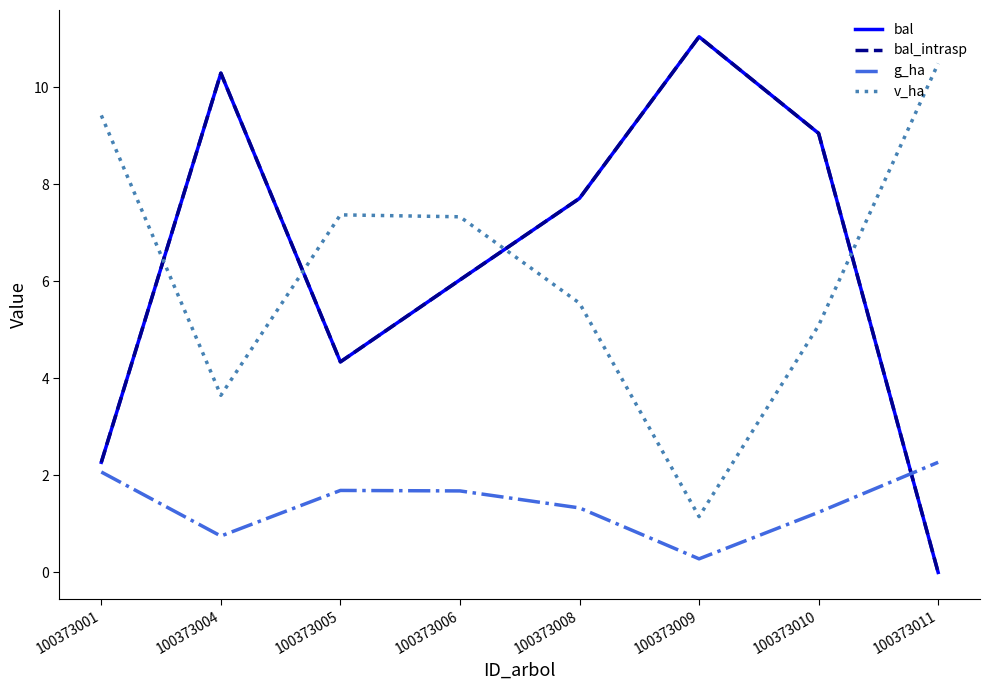

Is this an area chart (filled region under the line)?

No